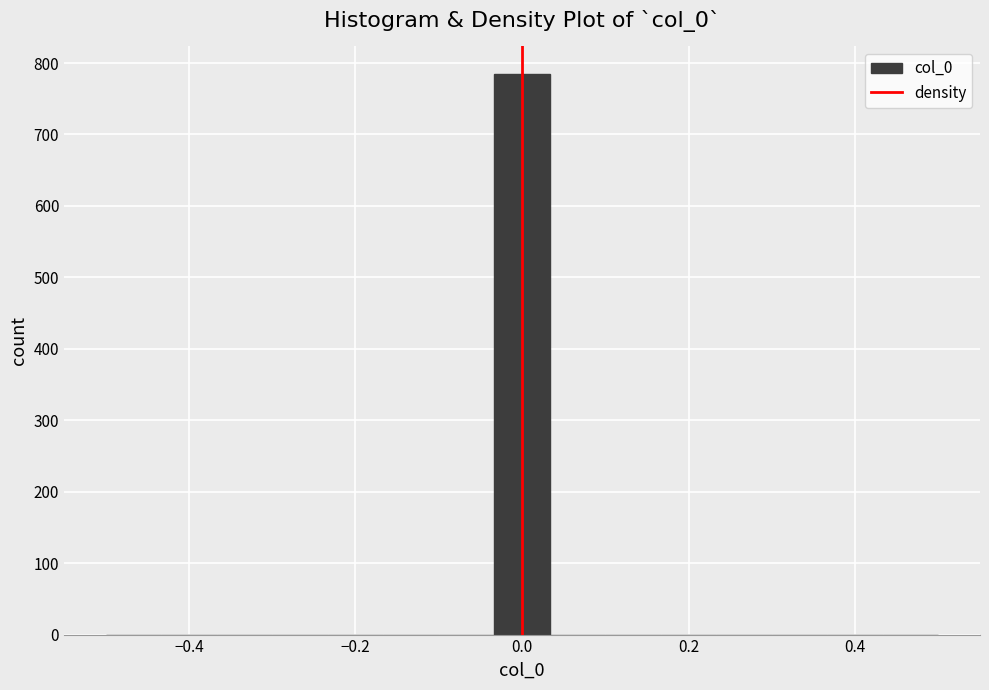

Read against the x-axis, roughly where is the centre of the tallest bar?

0.00